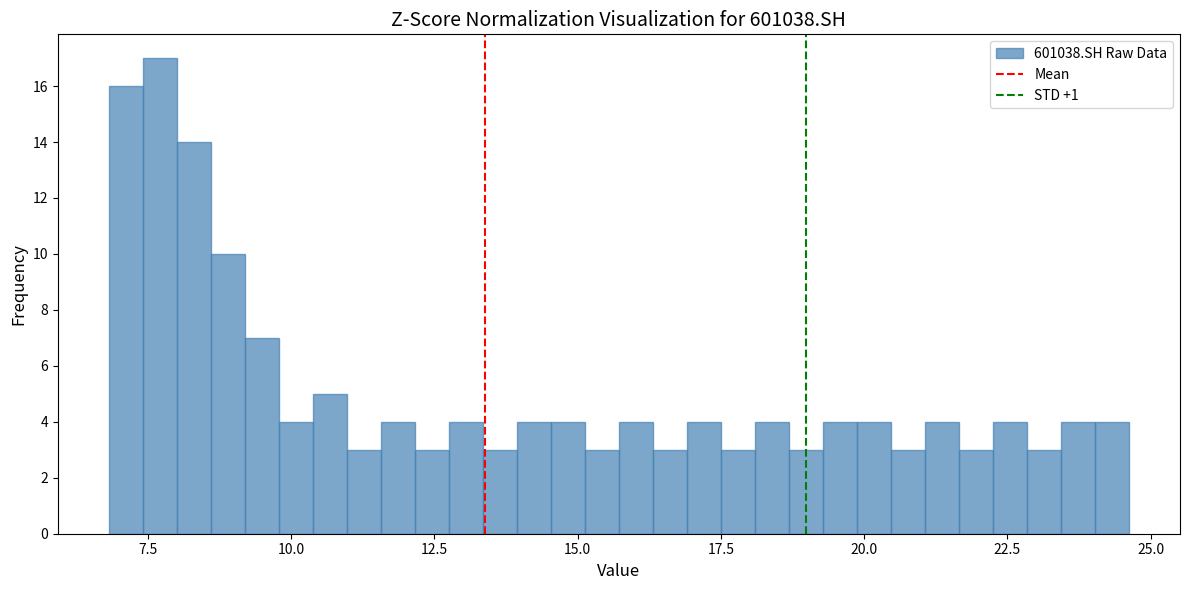

Around what value on the x-axis is the tallest bar? Give the approximate position of its centre, as read against the axis.

7.5